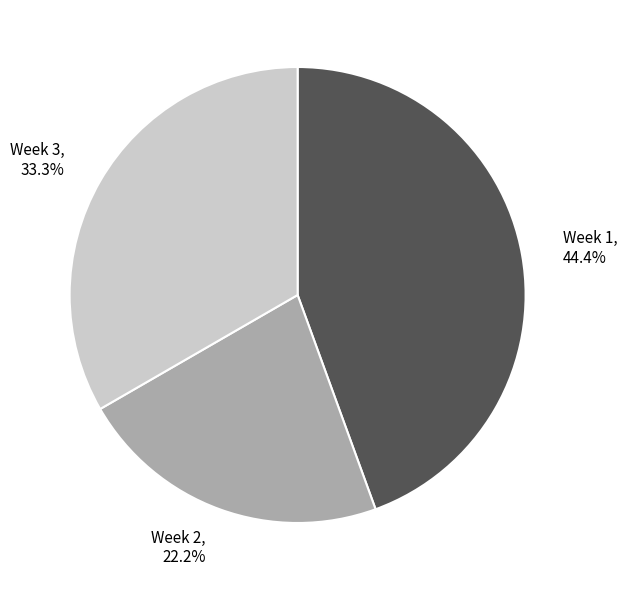

Which category has the smallest portion of the pie?

Week 2